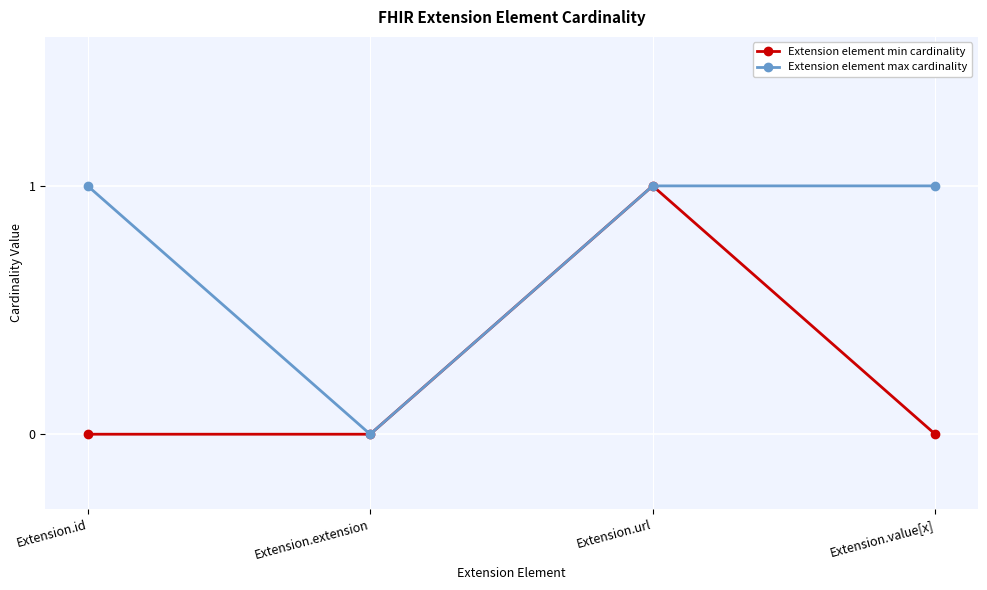

At which label does Extension element min cardinality reach its peak?

Extension.url